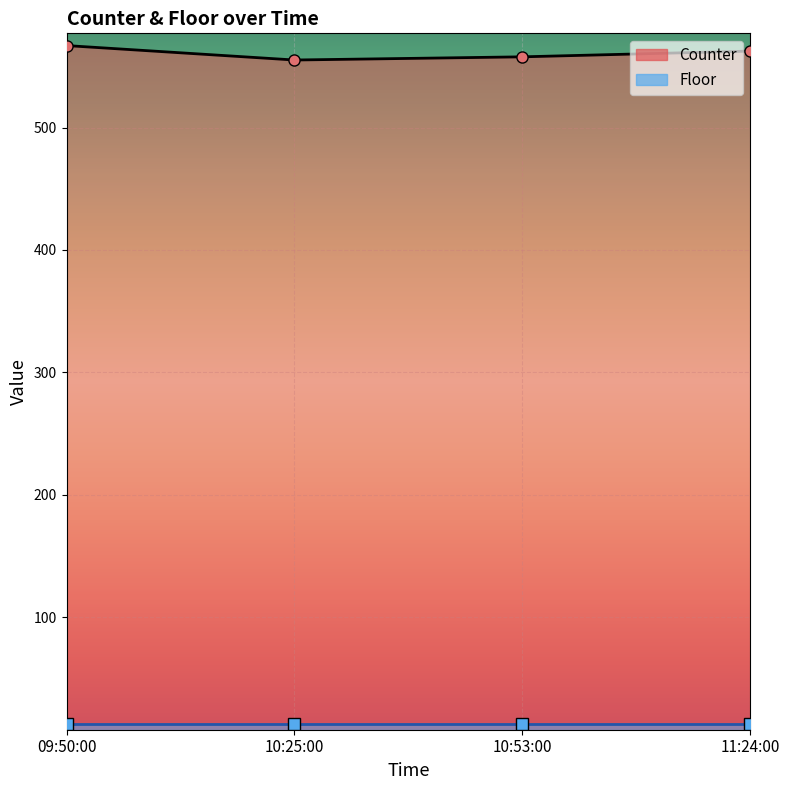

Reading right to left, extract all data points from this chart.

11:24:00=562.5	10:53:00=557.8	10:25:00=555.2	09:50:00=567.0